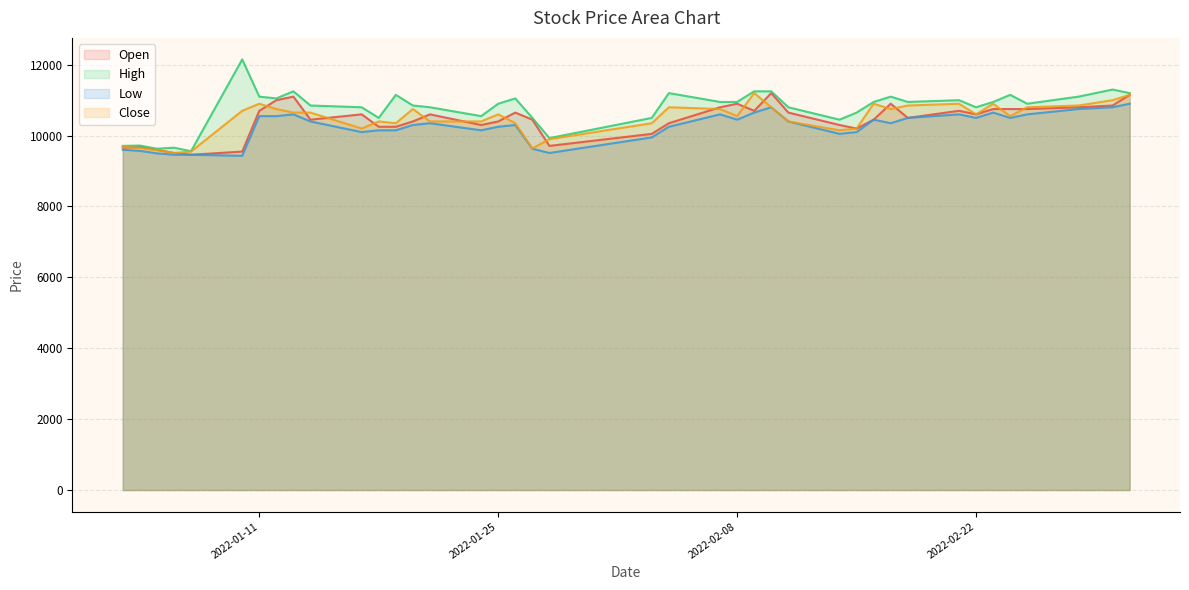

Which series changed the most between 2022-01-24 and 2022-02-14?

Close